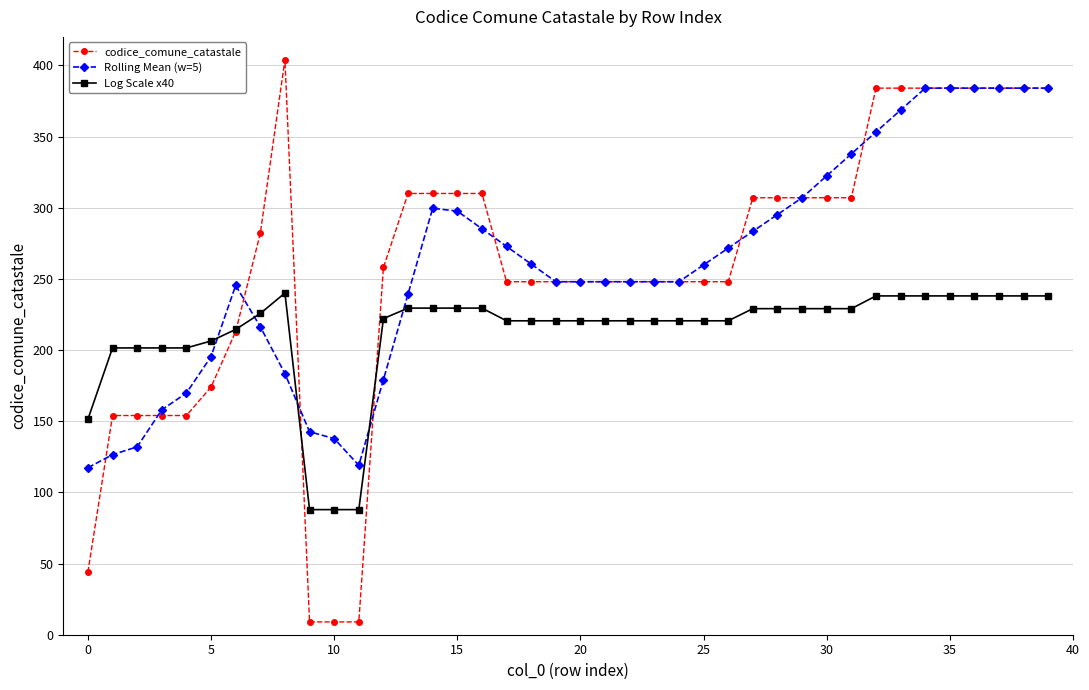

What is the value of the codice_comune_catastale point at the 21st from the left?

248.0